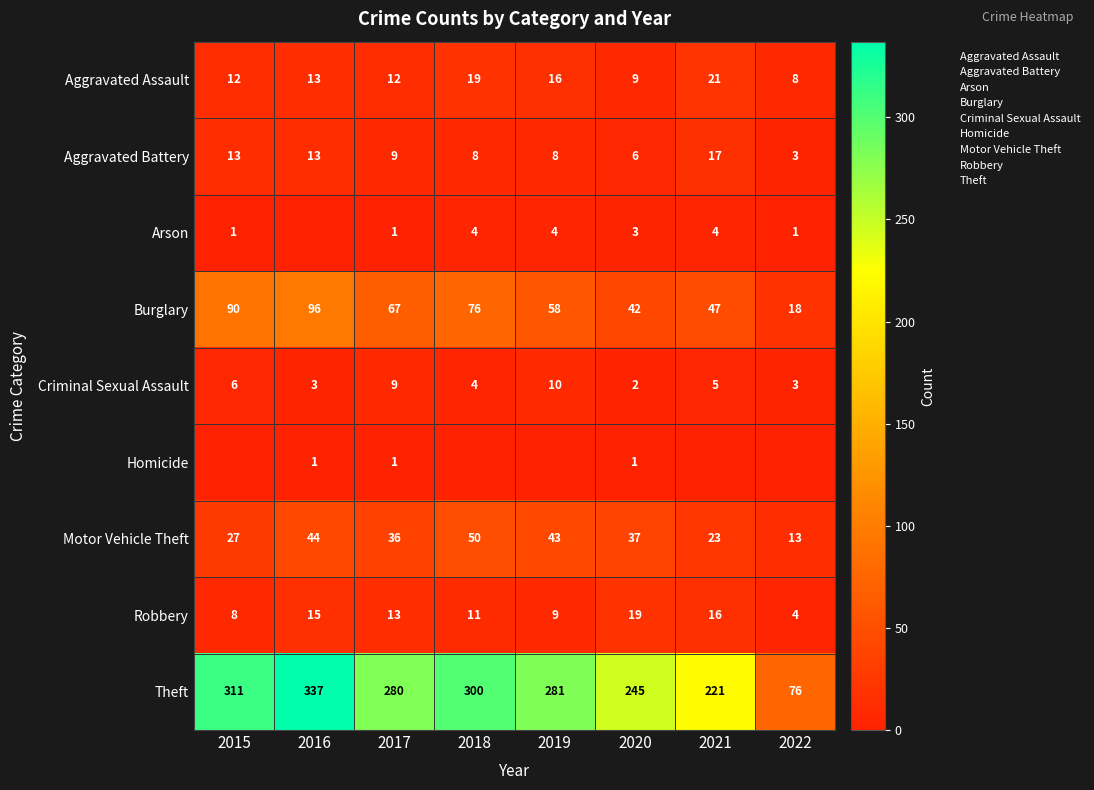

Rank the series by their maximum value, from highest to lowest.

Theft, Burglary, Motor Vehicle Theft, Aggravated Assault, Robbery, Aggravated Battery, Criminal Sexual Assault, Arson, Homicide